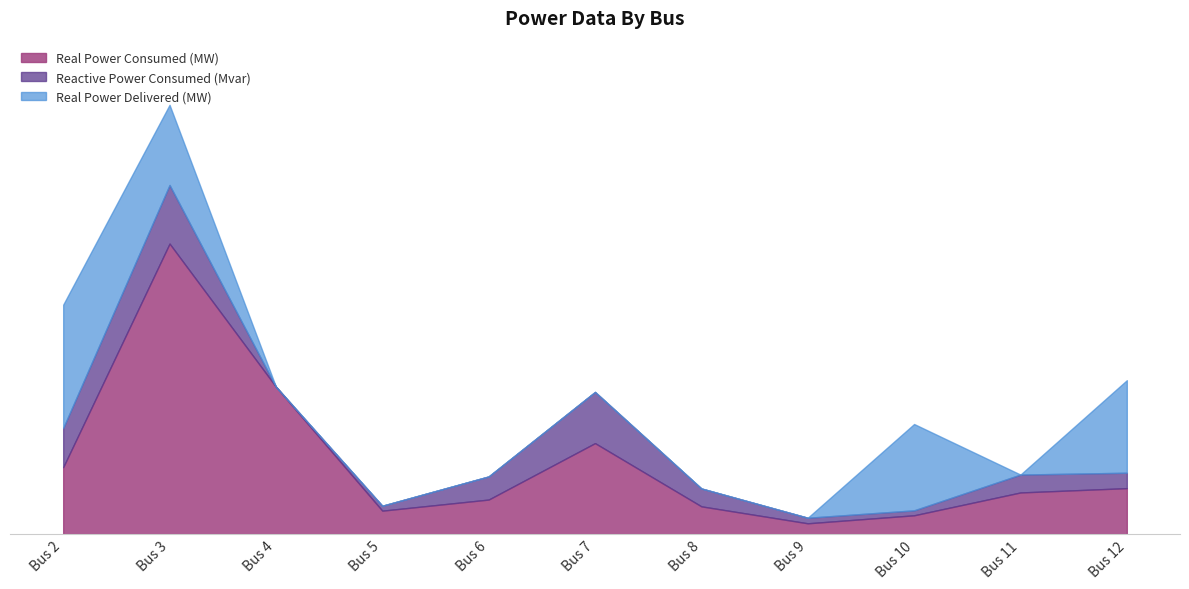

Is it true that Real Power Consumed (MW) equals 6.3 at Bus 2?

False